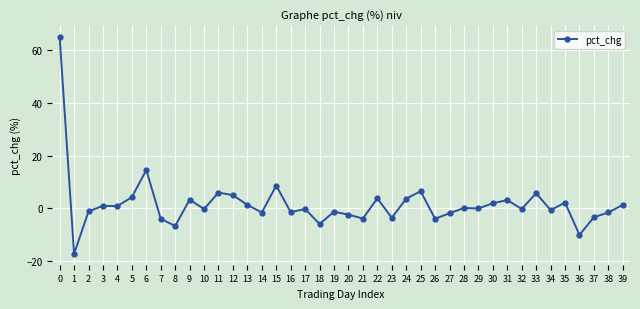

The chart shows a value of 5.0 at 12. True or false?

True